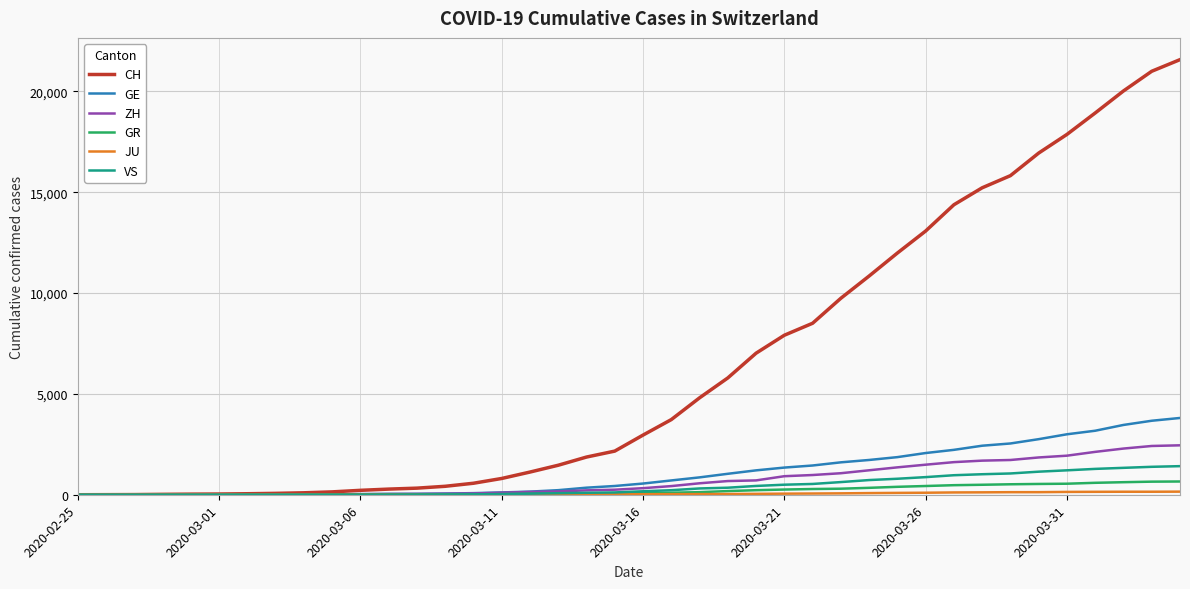

Does the chart have visible grid lines?

Yes